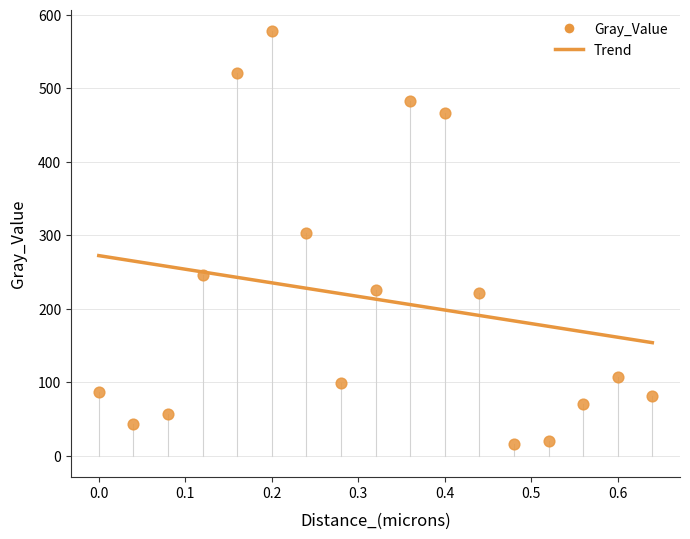

What is the range of Y values (max minus min)?

561.9